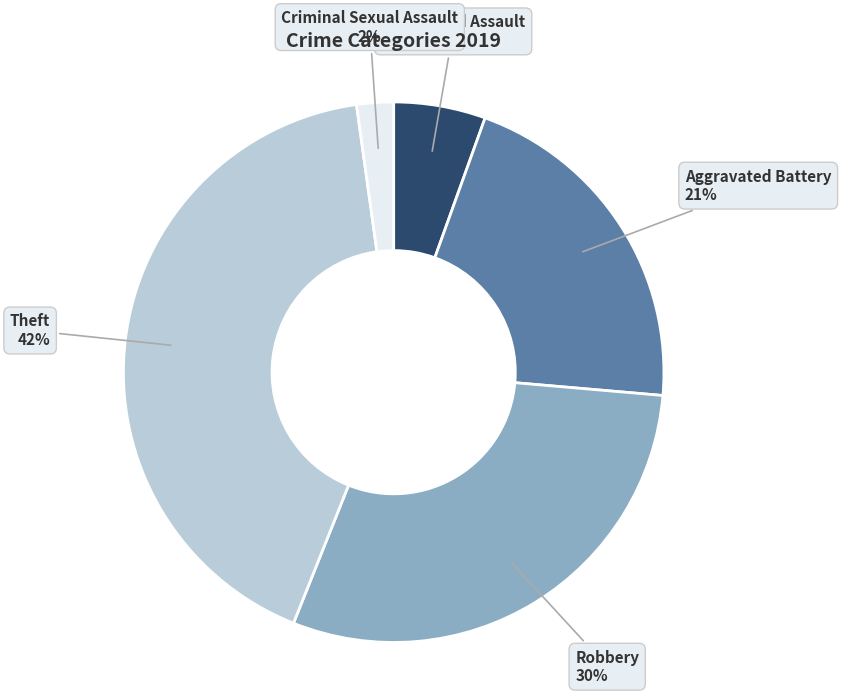

Is it true that Robbery is 30% of the pie?

True